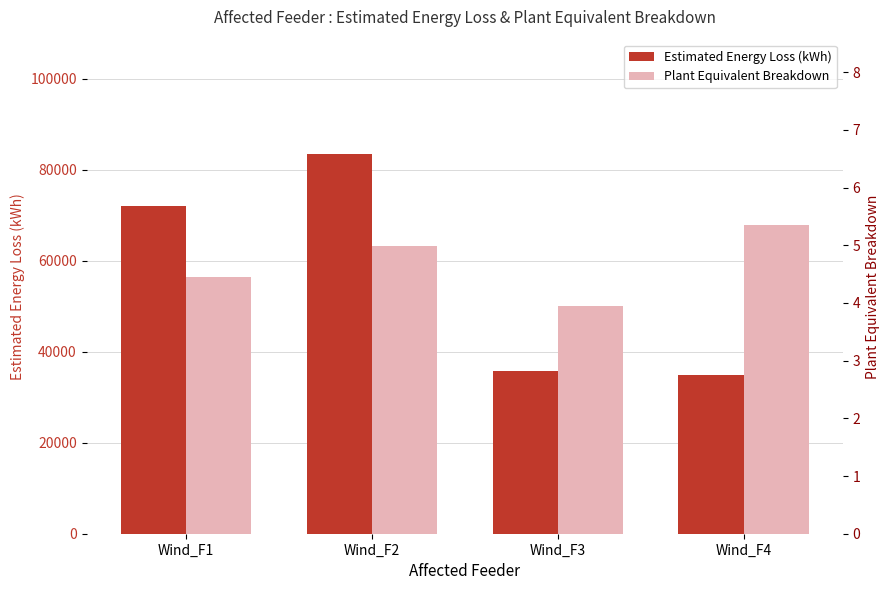

How many groups of bars are there?

4